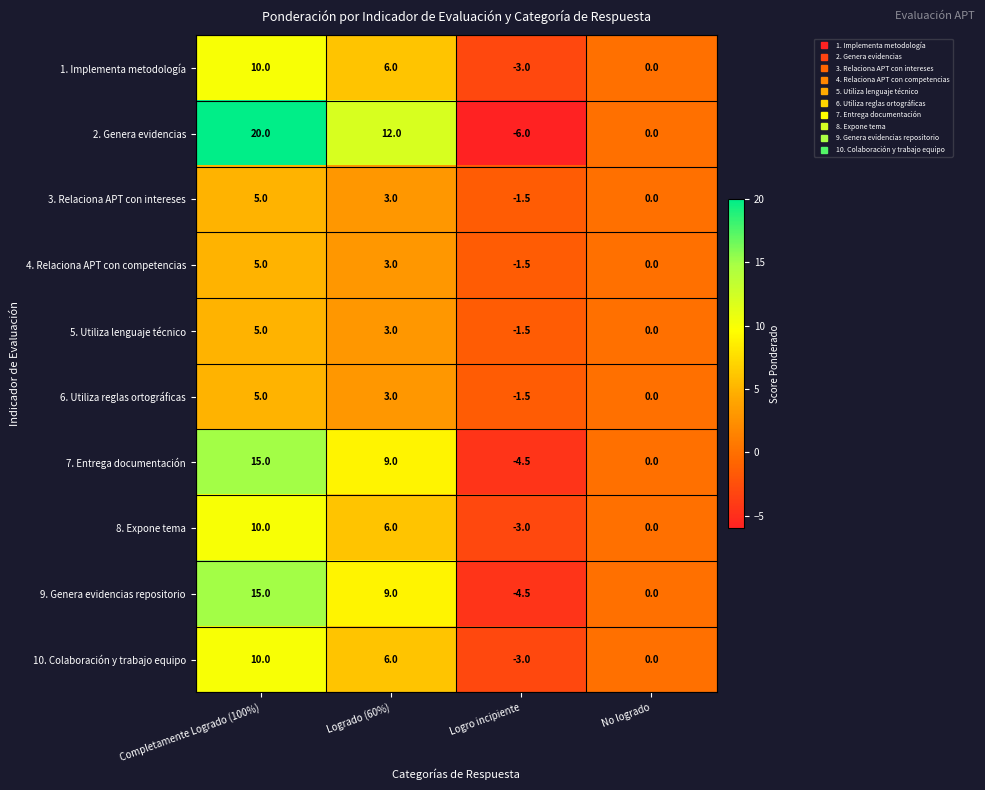

Is it true that 5. Utiliza lenguaje técnico equals 2.3 at Completamente Logrado (100%)?

False